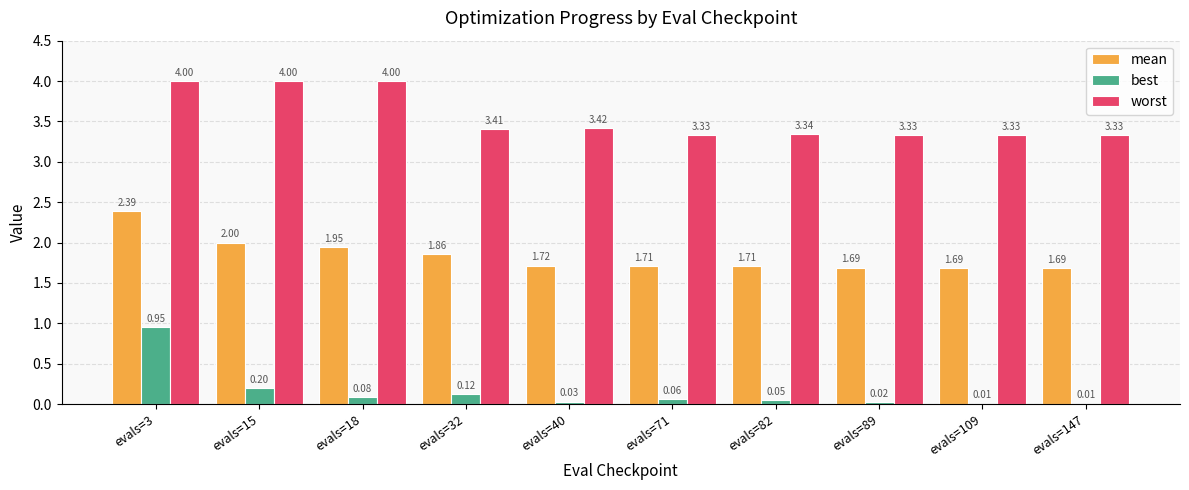

Between evals=15 and evals=82, which series saw the biggest shift?

worst